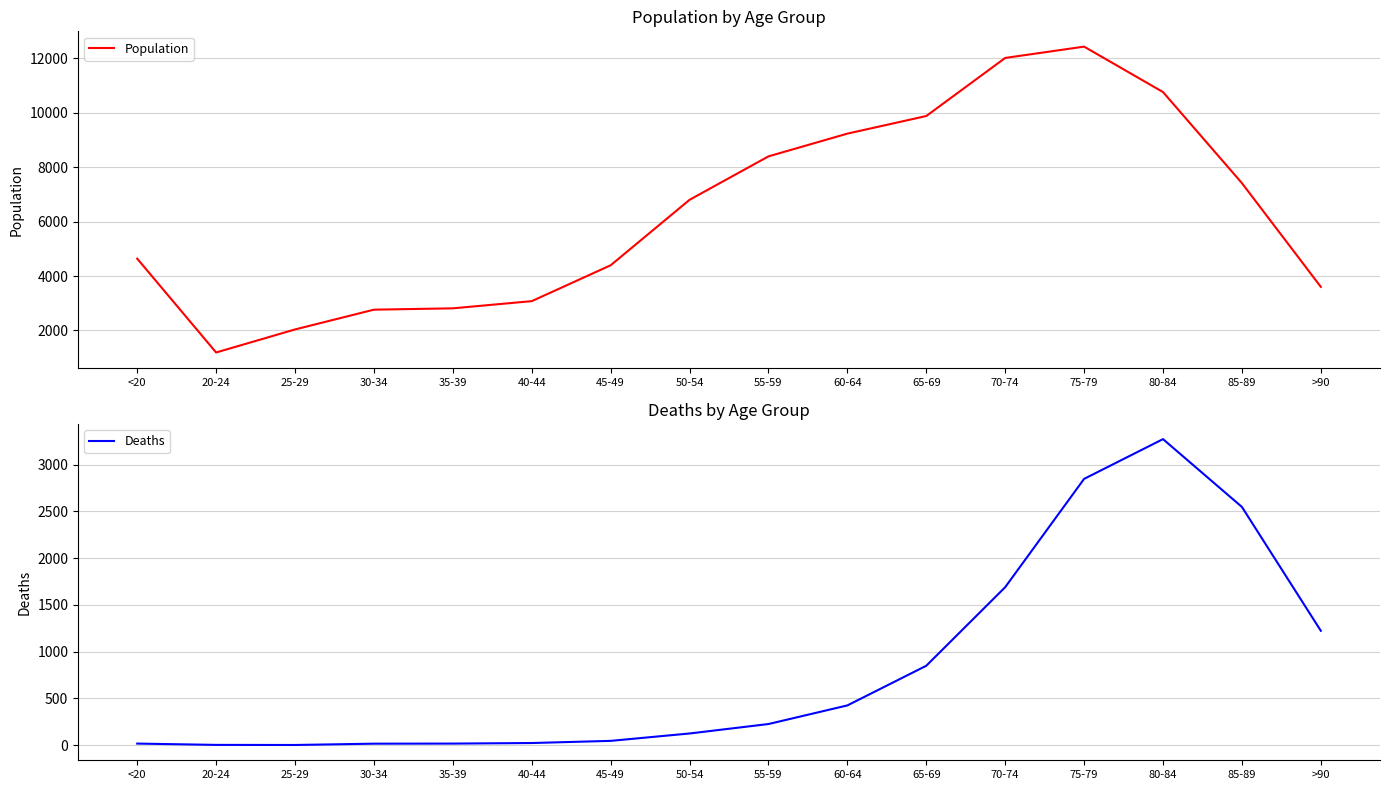

Which series changed the most between 60-64 and 70-74?

Population